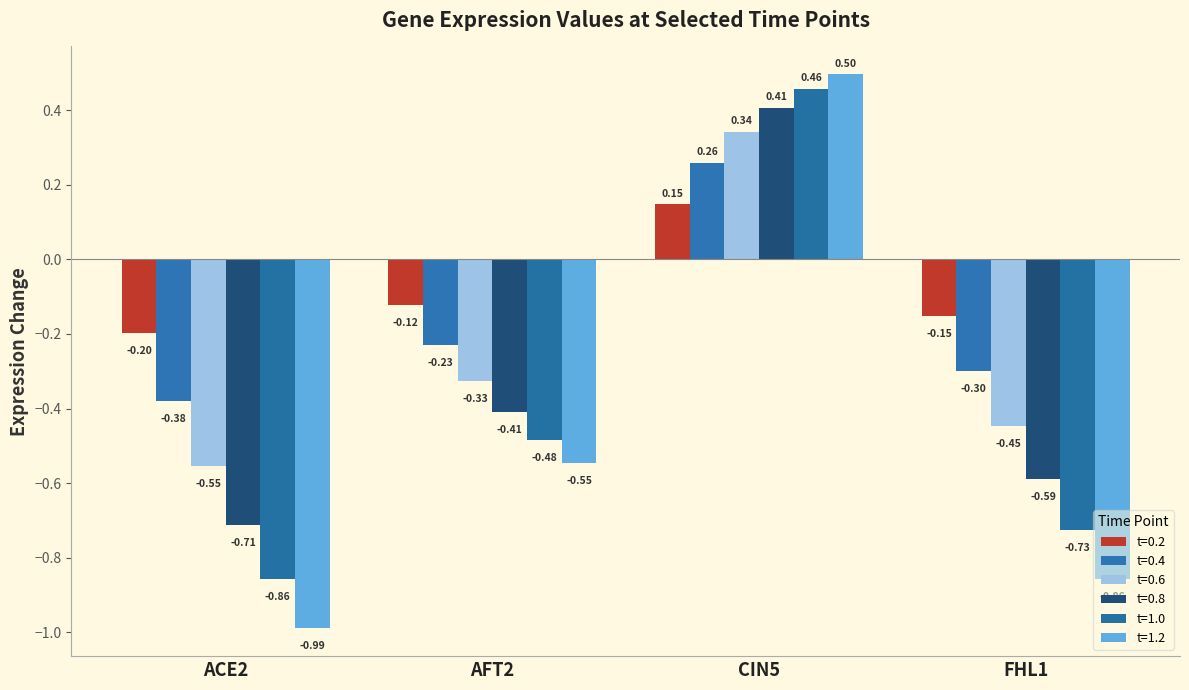

How many categories are shown in the chart?

4